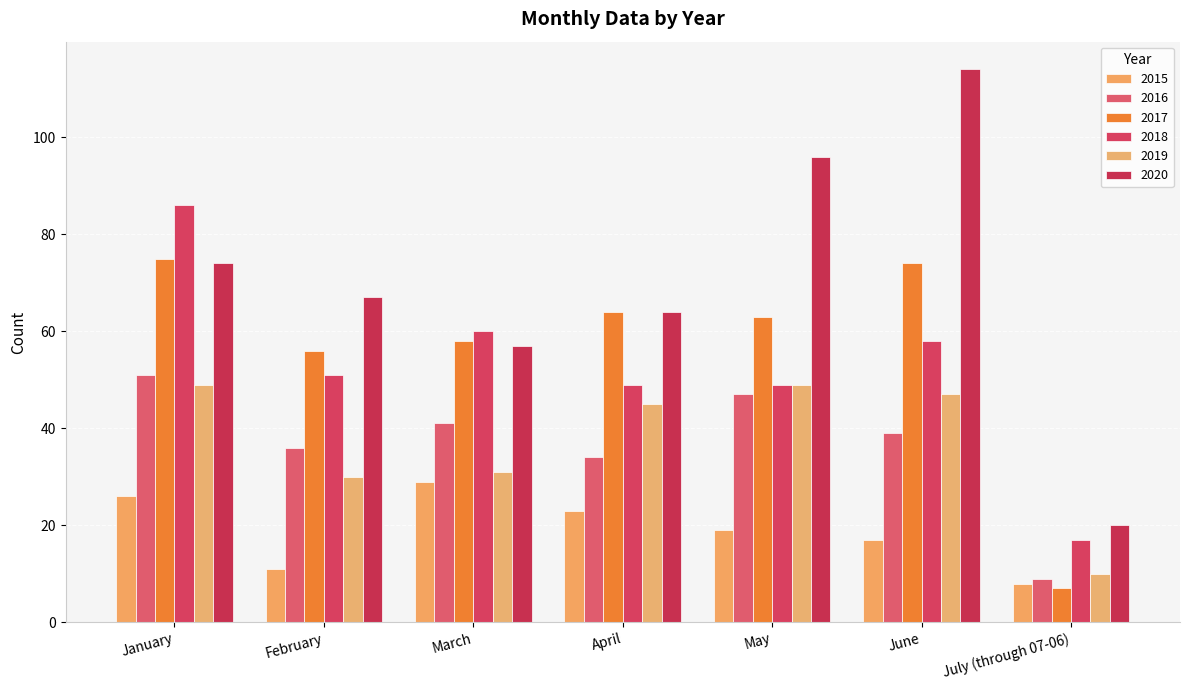

What position from the left is July (through 07-06)?

7